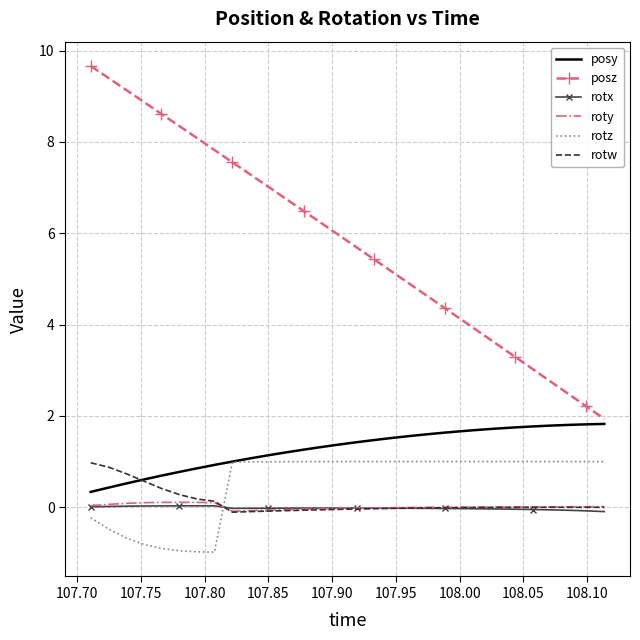

True or false: posy and rotx intersect in this chart.

False